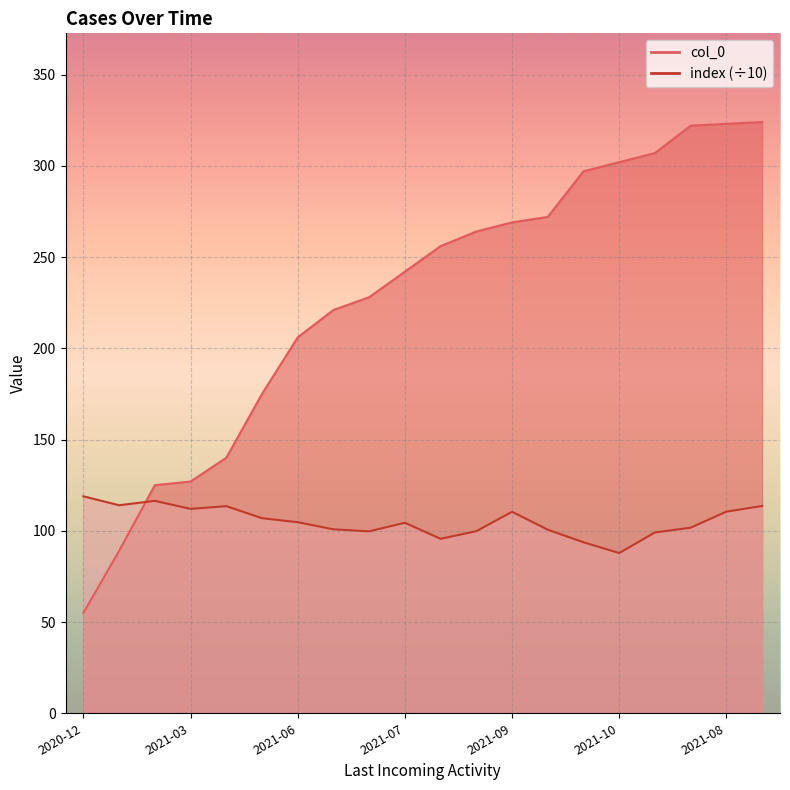

What are all the series names shown in the legend?

col_0, index